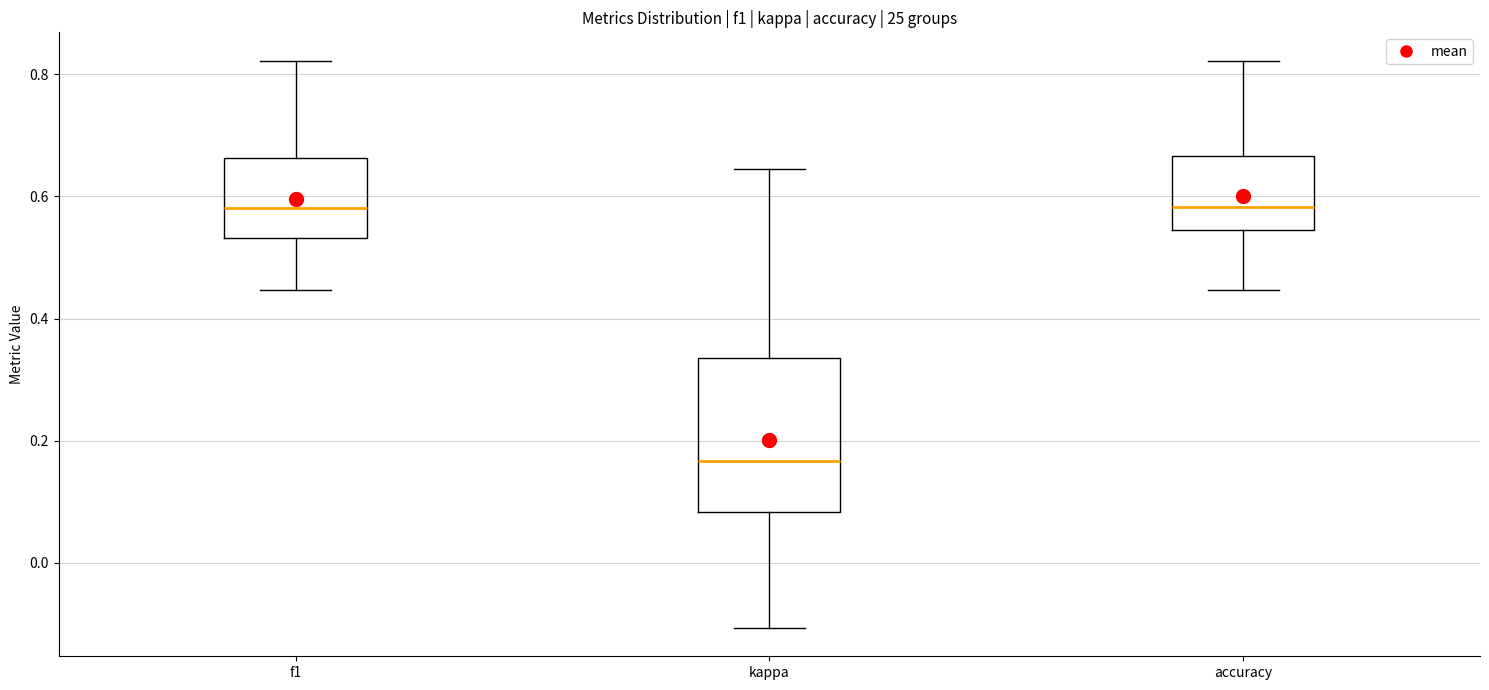

Where does the median line of the box for kappa sit on the y-axis? The values are not printed on the chart, so give them approximately, as read against the axis.

0.16